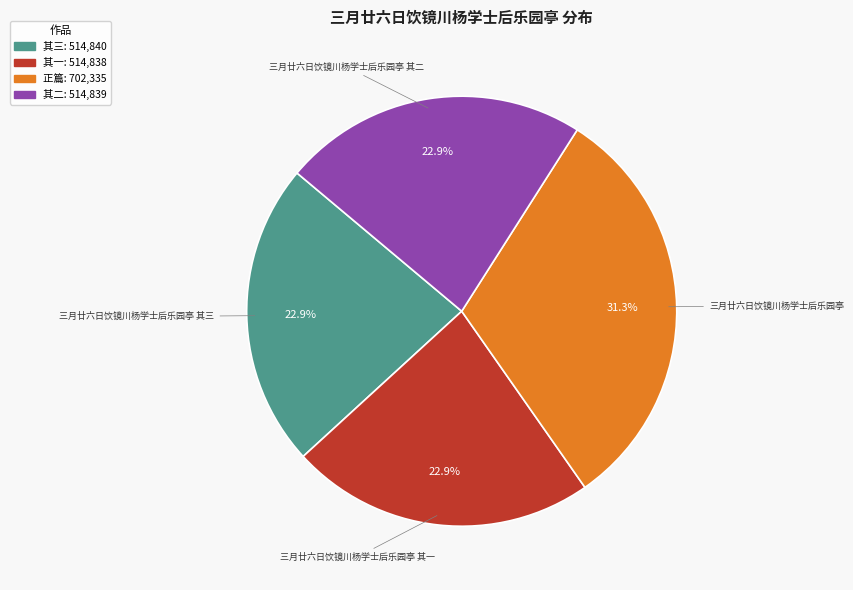

Is there a majority slice in this chart?

No